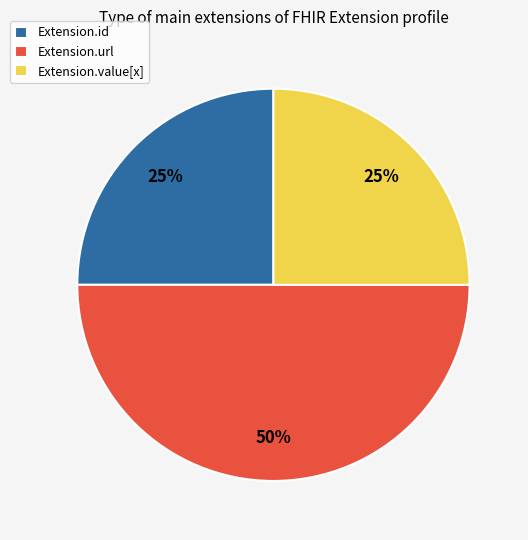

Approximately how many times larger is the value at Extension.id compared to Extension.value[x]?

1.0